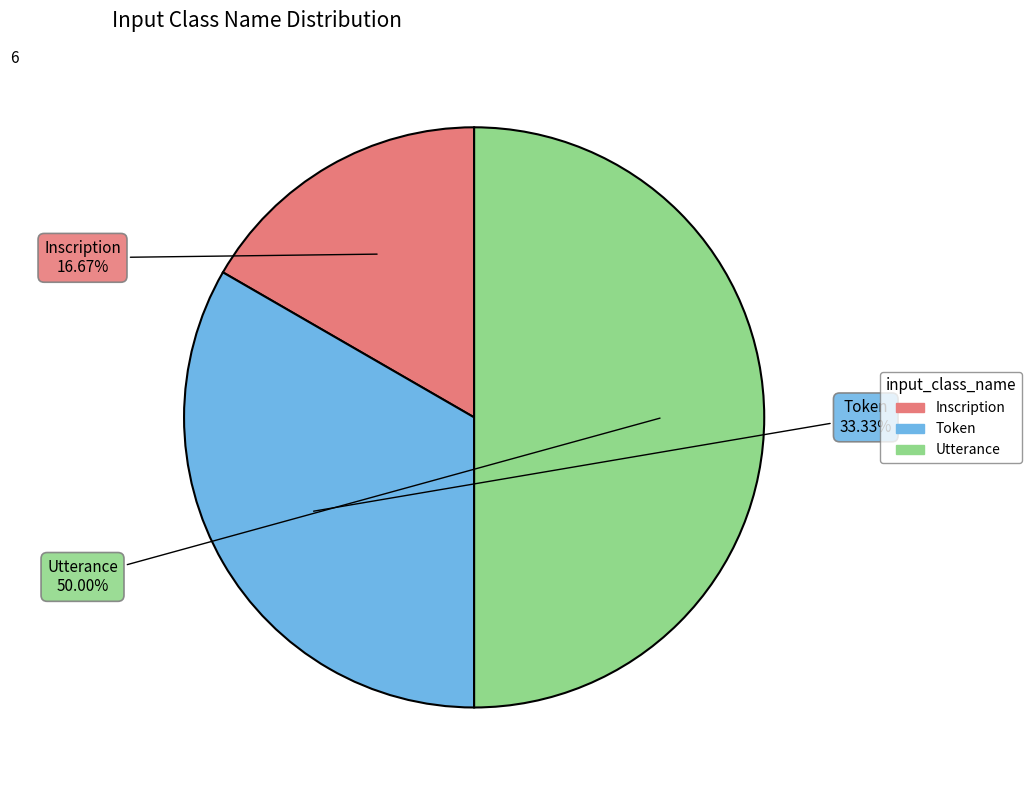

Is it true that Token is 23% of the pie?

False